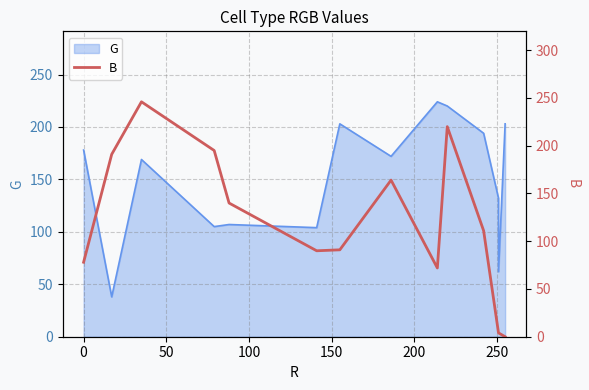

How many values are above zero?

13